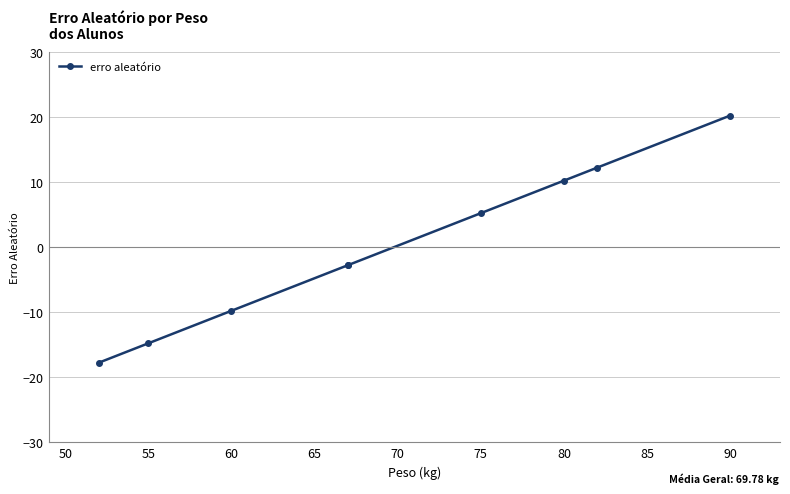

Does the chart have visible grid lines?

Yes